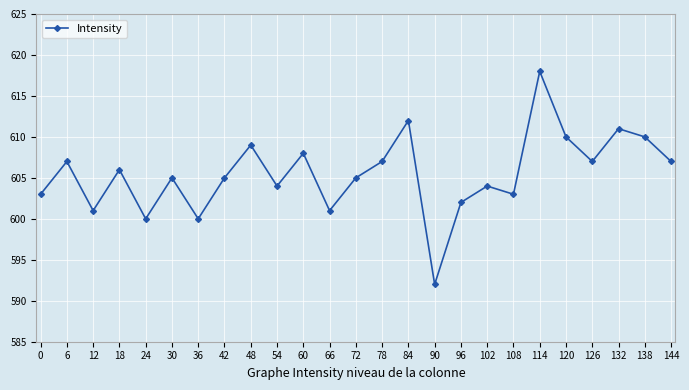

What is the average value?

605